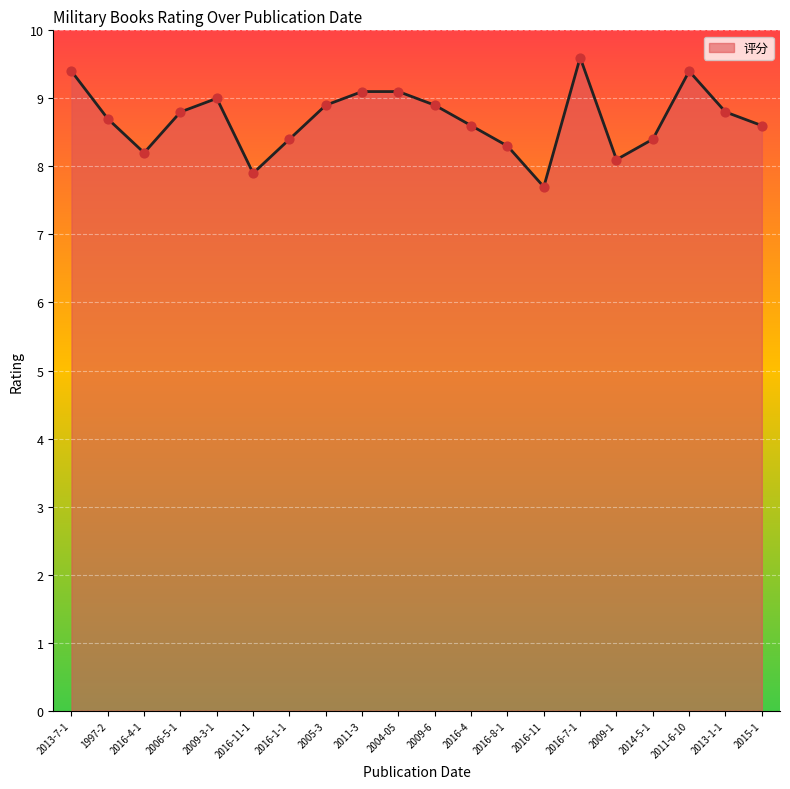

What is the ratio of the value at 2006-5-1 to the value at 2009-3-1?

1.0